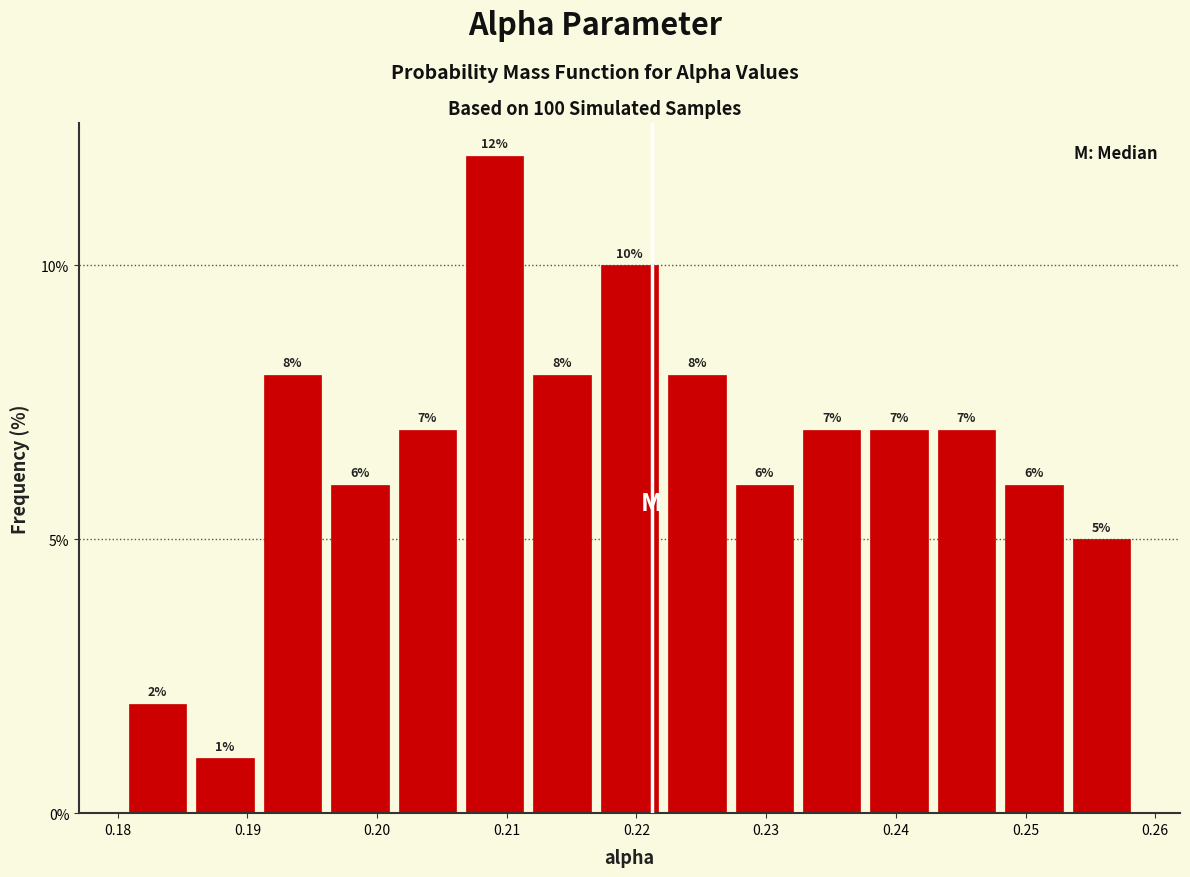

Which range on the x-axis has the tallest bar?

0.206 to 0.212